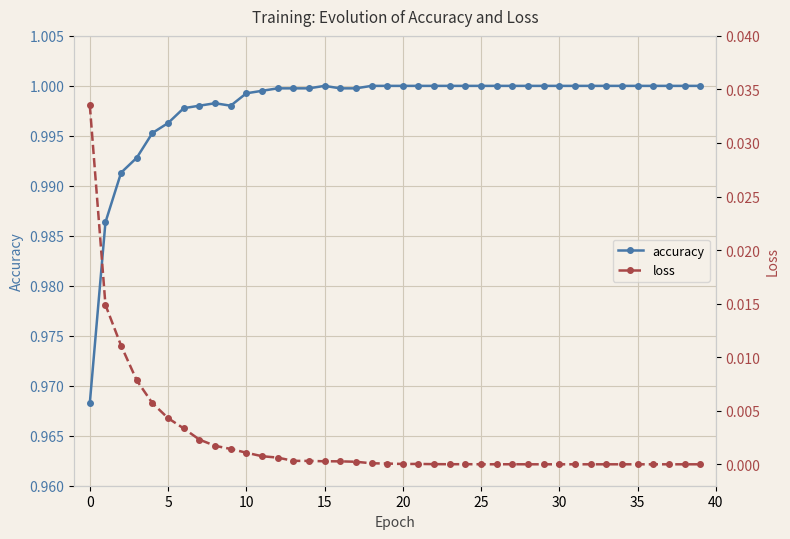

Does the chart display data point markers on the line(s)?

Yes